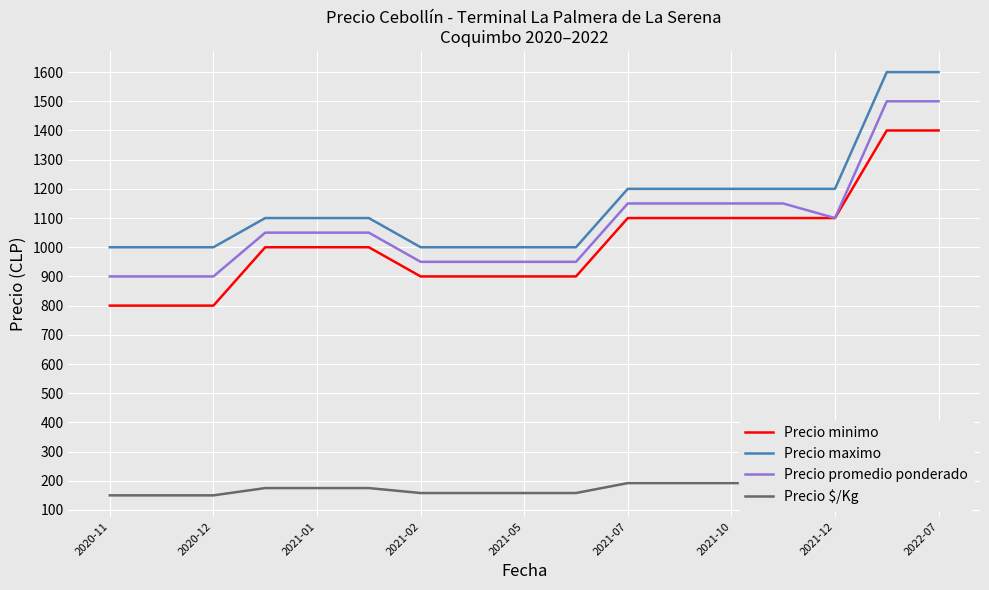

True or false: Precio maximo and Precio minimo intersect in this chart.

False